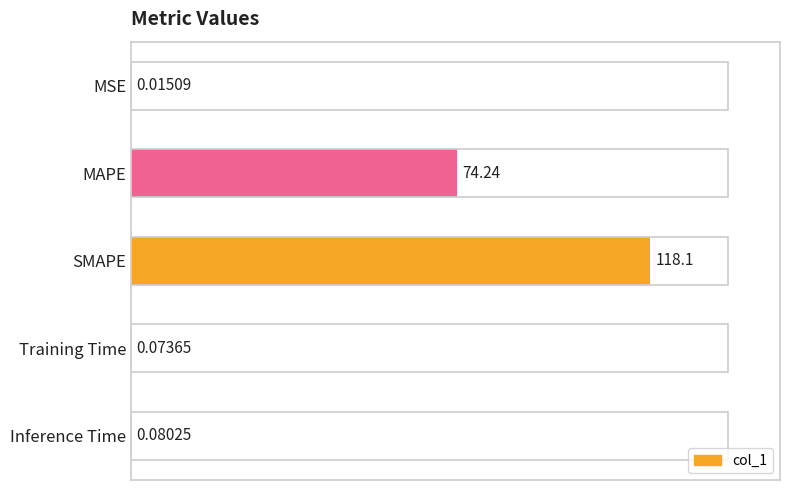

Which has a higher value, Training Time or Inference Time?

Inference Time